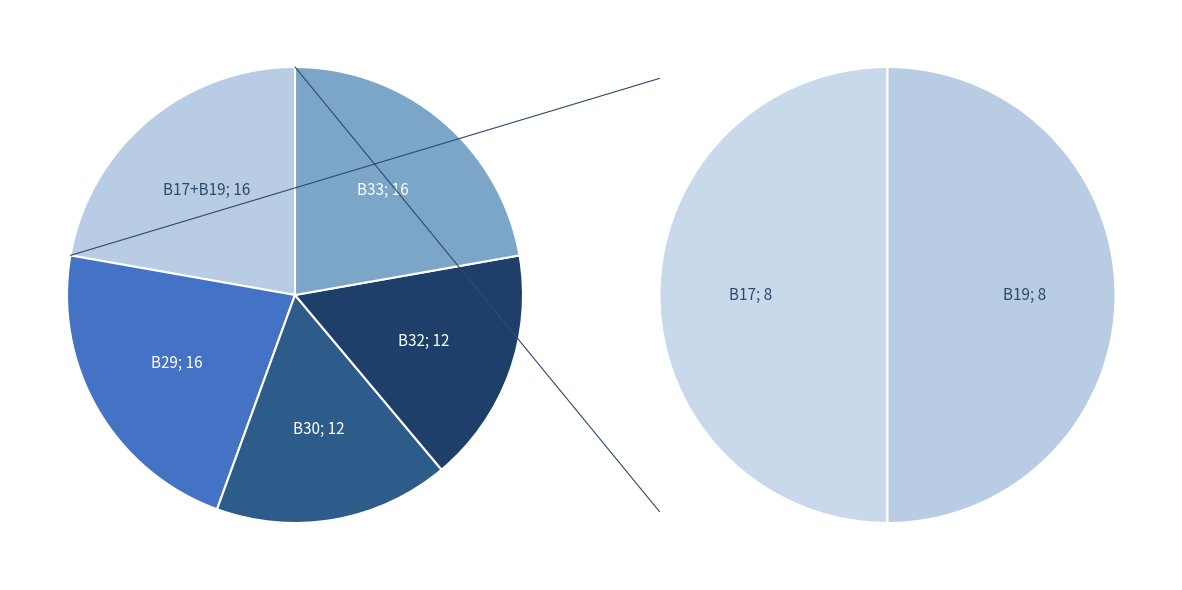

What is the ratio of the value at B32 to the value at B30?

1.0